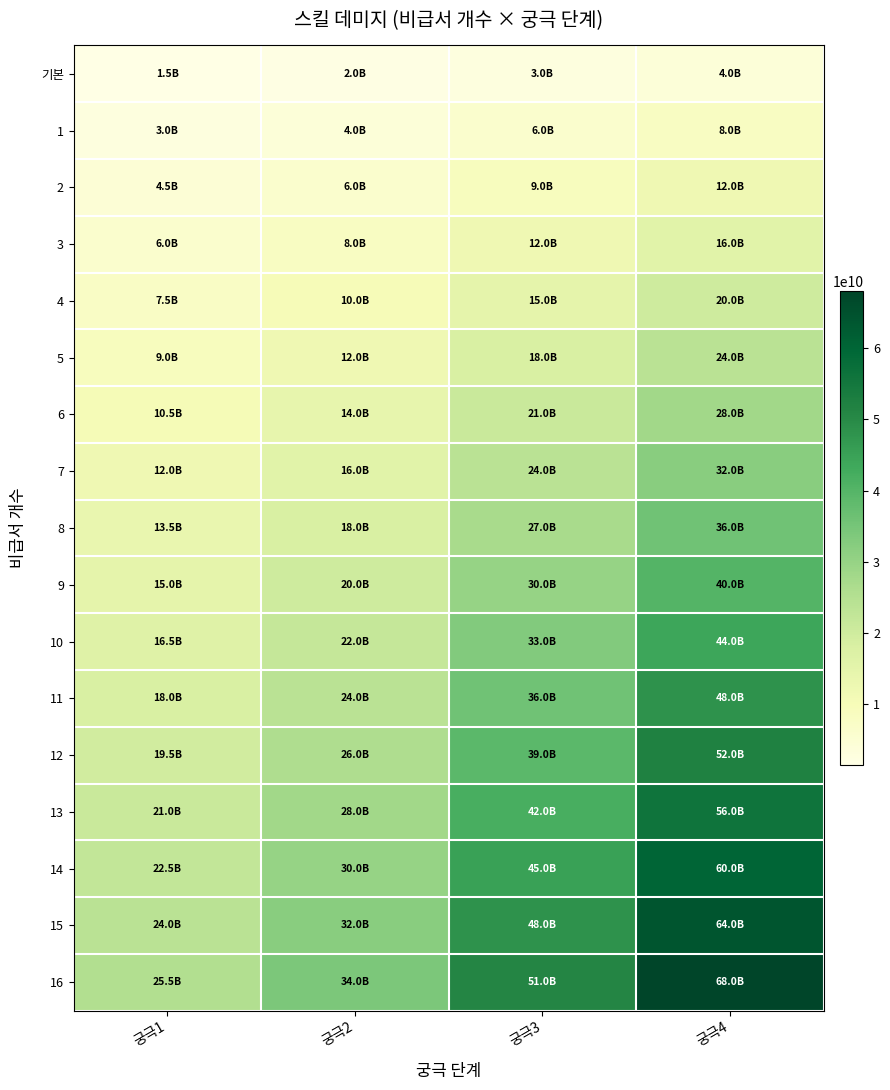

Reading left to right, extract all data points from this chart.

기본: 궁극1=1500000000	궁극2=2000000000	궁극3=3000000000	궁극4=4000000000
1: 궁극1=3000000000	궁극2=4000000000	궁극3=6000000000	궁극4=8000000000
2: 궁극1=4500000000	궁극2=6000000000	궁극3=9000000000	궁극4=12000000000
3: 궁극1=6000000000	궁극2=8000000000	궁극3=12000000000	궁극4=16000000000
4: 궁극1=7500000000	궁극2=10000000000	궁극3=15000000000	궁극4=20000000000
5: 궁극1=9000000000	궁극2=12000000000	궁극3=18000000000	궁극4=24000000000
6: 궁극1=10500000000	궁극2=14000000000	궁극3=21000000000	궁극4=28000000000
7: 궁극1=12000000000	궁극2=16000000000	궁극3=24000000000	궁극4=32000000000
8: 궁극1=13500000000	궁극2=18000000000	궁극3=27000000000	궁극4=36000000000
9: 궁극1=15000000000	궁극2=20000000000	궁극3=30000000000	궁극4=40000000000
10: 궁극1=16500000000	궁극2=22000000000	궁극3=33000000000	궁극4=44000000000
11: 궁극1=18000000000	궁극2=24000000000	궁극3=36000000000	궁극4=48000000000
12: 궁극1=19500000000	궁극2=26000000000	궁극3=39000000000	궁극4=52000000000
13: 궁극1=21000000000	궁극2=28000000000	궁극3=42000000000	궁극4=56000000000
14: 궁극1=22500000000	궁극2=30000000000	궁극3=45000000000	궁극4=60000000000
15: 궁극1=24000000000	궁극2=32000000000	궁극3=48000000000	궁극4=64000000000
16: 궁극1=25500000000	궁극2=34000000000	궁극3=51000000000	궁극4=68000000000